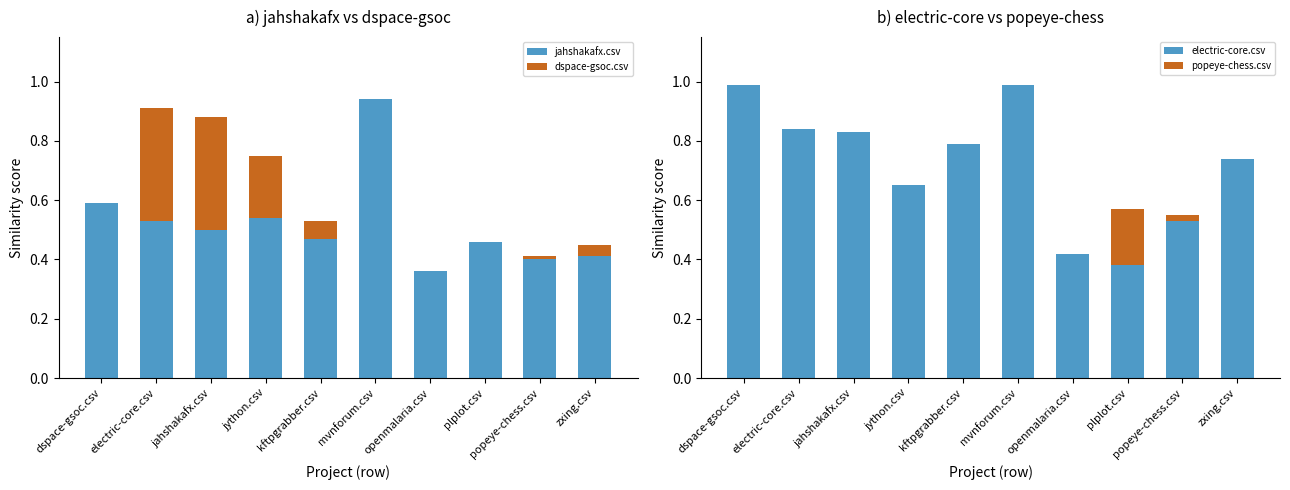

Reading left to right, transcribe all the data shown in this chart.

jahshakafx.csv: 0.6	0.5	0.5	0.5	0.5	0.9	0.4	0.5	0.4	0.4
dspace-gsoc.csv: 0.0	0.4	0.4	0.2	0.1	0.0	0.0	0.0	0.0	0.0
electric-core.csv: 1.0	0.8	0.8	0.7	0.8	1.0	0.4	0.4	0.5	0.7
popeye-chess.csv: 0.0	0.0	0.0	0.0	0.0	0.0	0.0	0.2	0.0	0.0